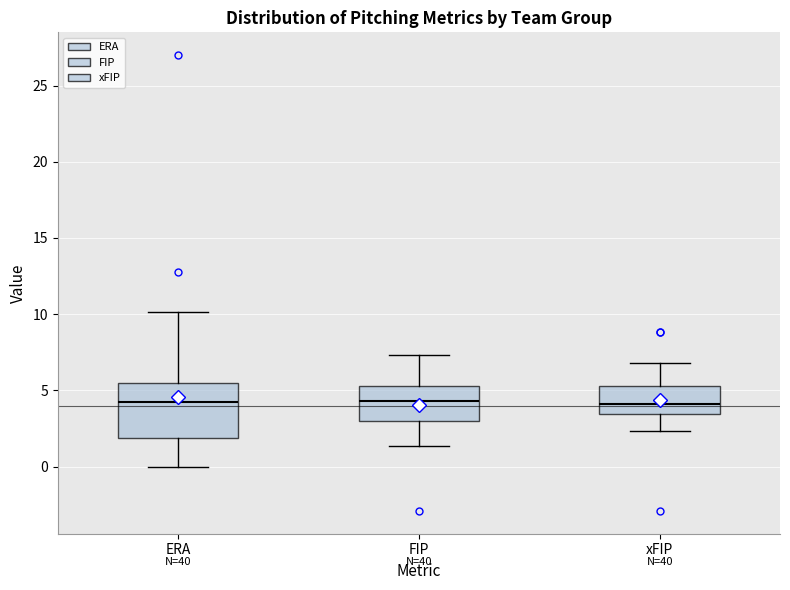

Reading left to right, read every box against the y-axis: the position of its median line, the range the box covers, and the ends of its whiskers. The values are not printed on the chart, so give them approximately, as read against the axis.

ERA: median 4.5, box 2.0 to 5.5, whiskers 0.0 to 10.0
FIP: median 4.5, box 3.0 to 5.5, whiskers 1.5 to 7.5
xFIP: median 4.0, box 3.5 to 5.5, whiskers 2.5 to 7.0